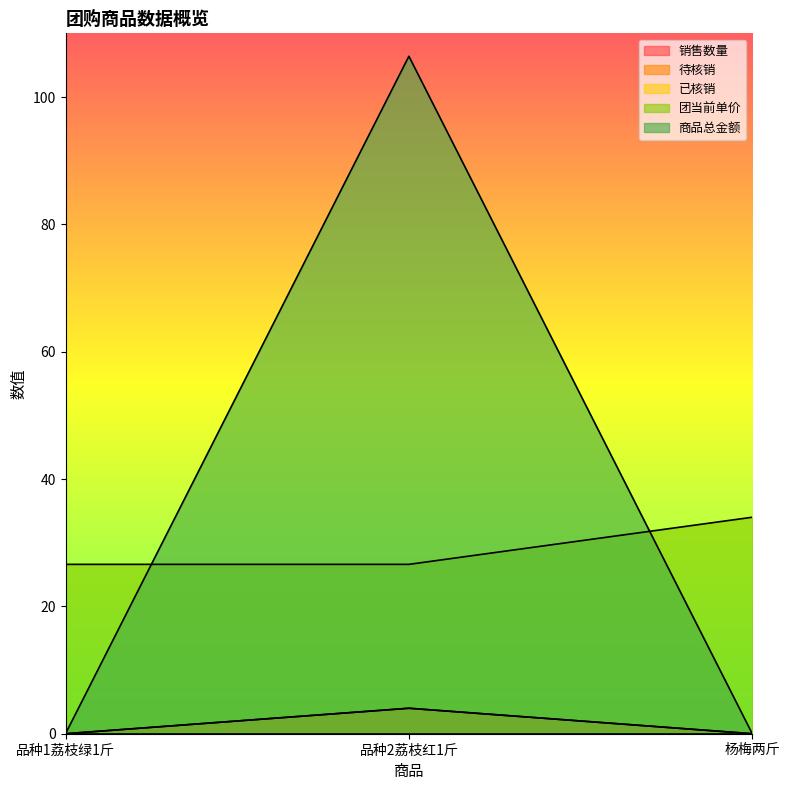

At how many categories does at least one series exceed 29?

2